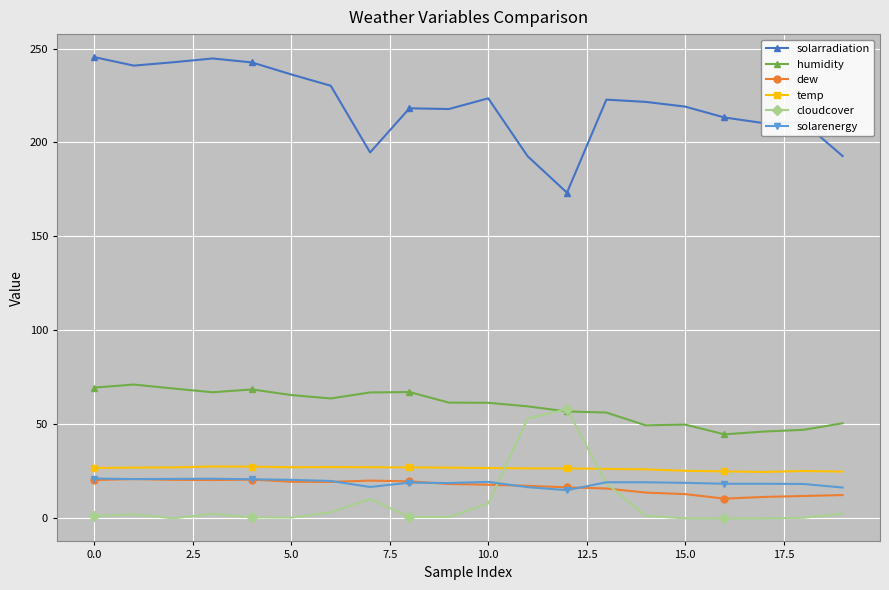

At how many categories does at least one series exceed 42?

20